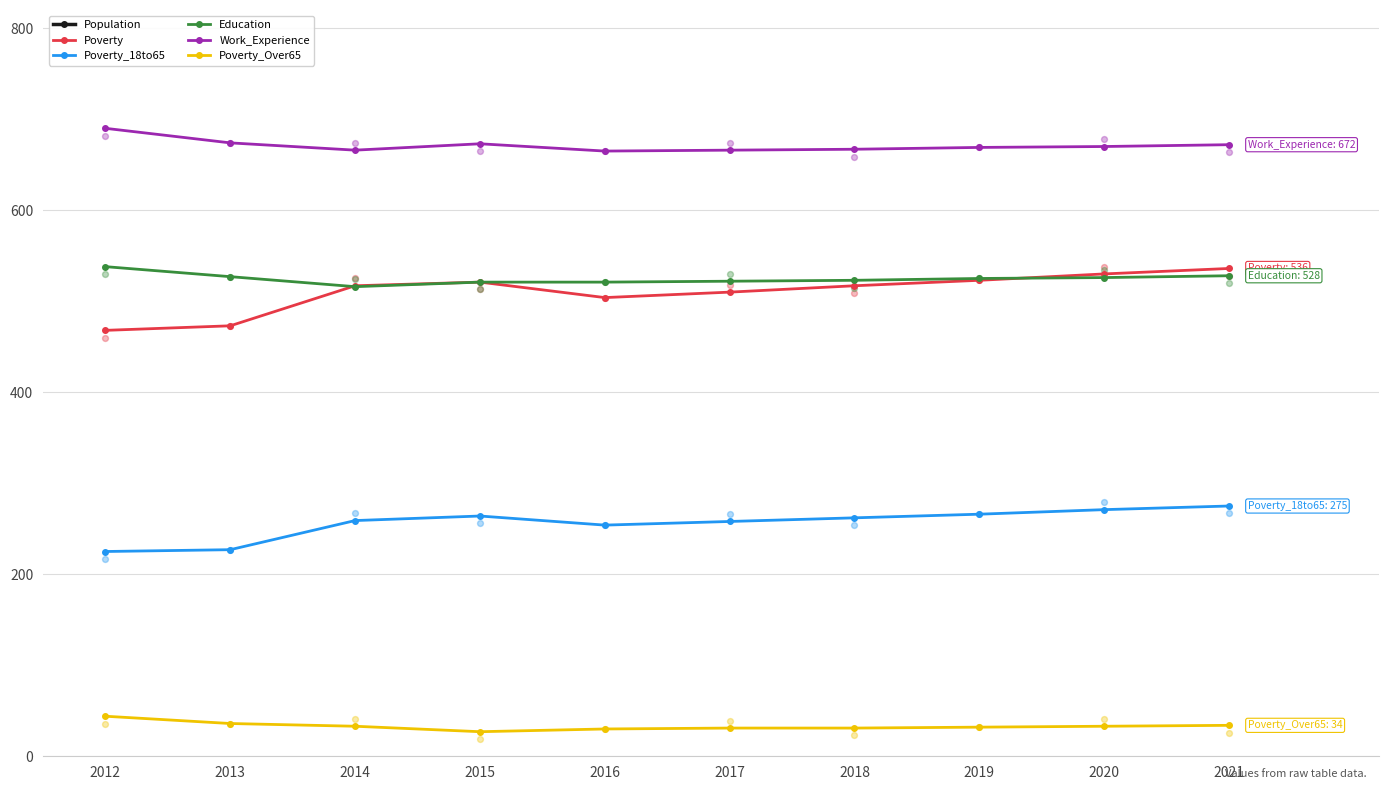

Which series contains the highest Y value?

Population